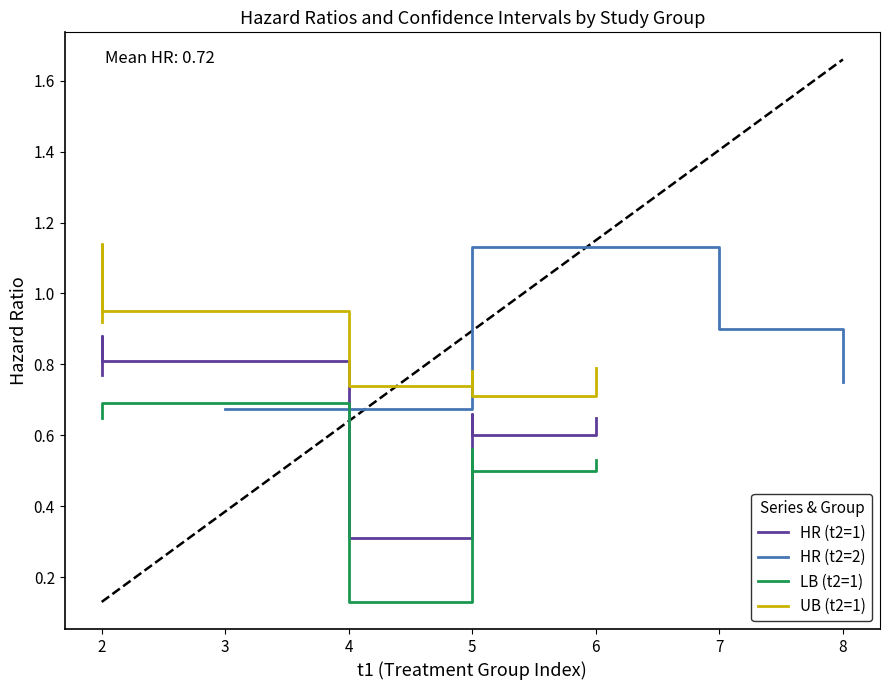

Is it true that HR (t2=2) equals 1.6 at 5?

False